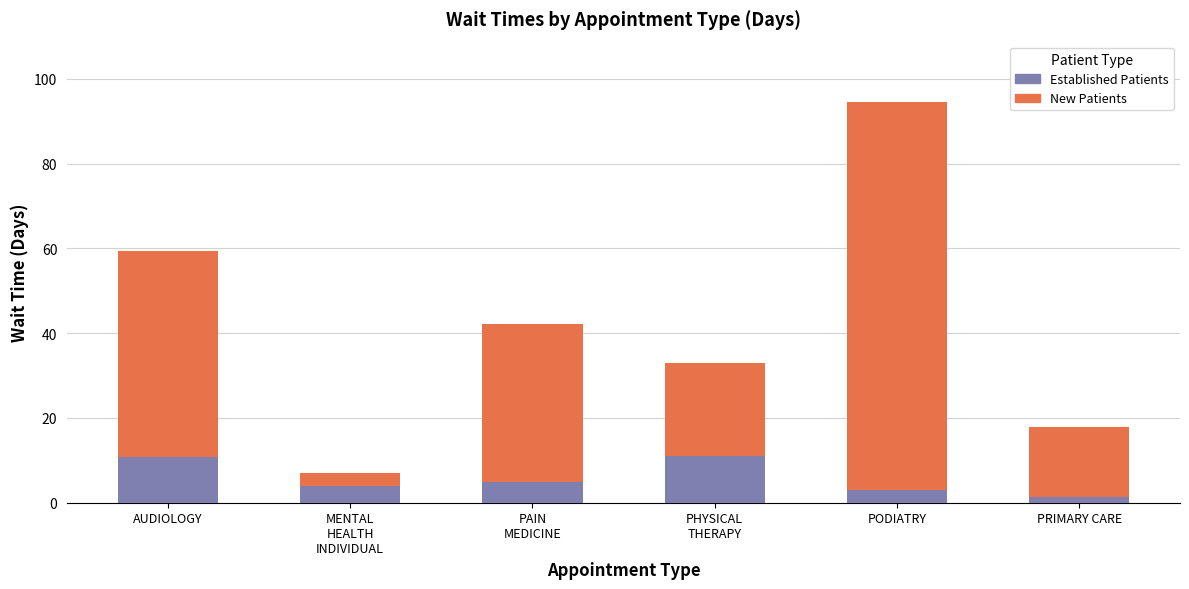

At which category is the sum across all series the highest?

PODIATRY